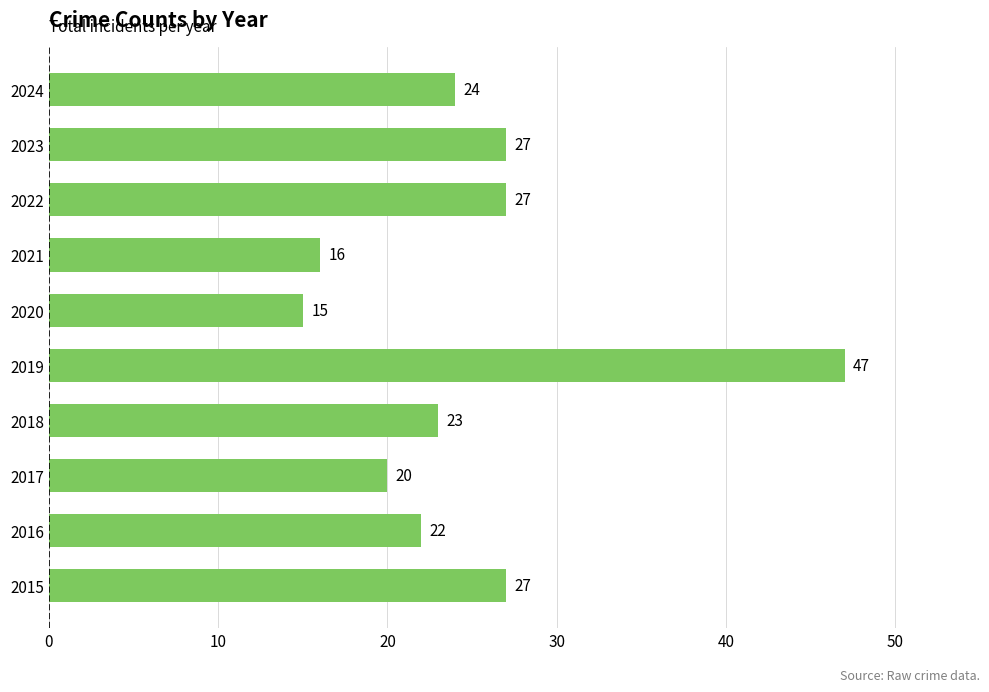

At which category does the chart reach its minimum across all series?

2020